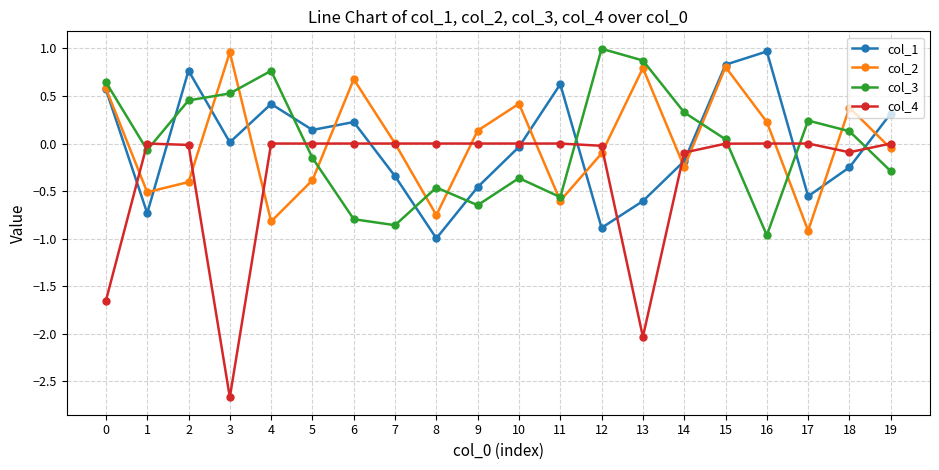

Is it true that col_1 equals 0.4 at 11?

False